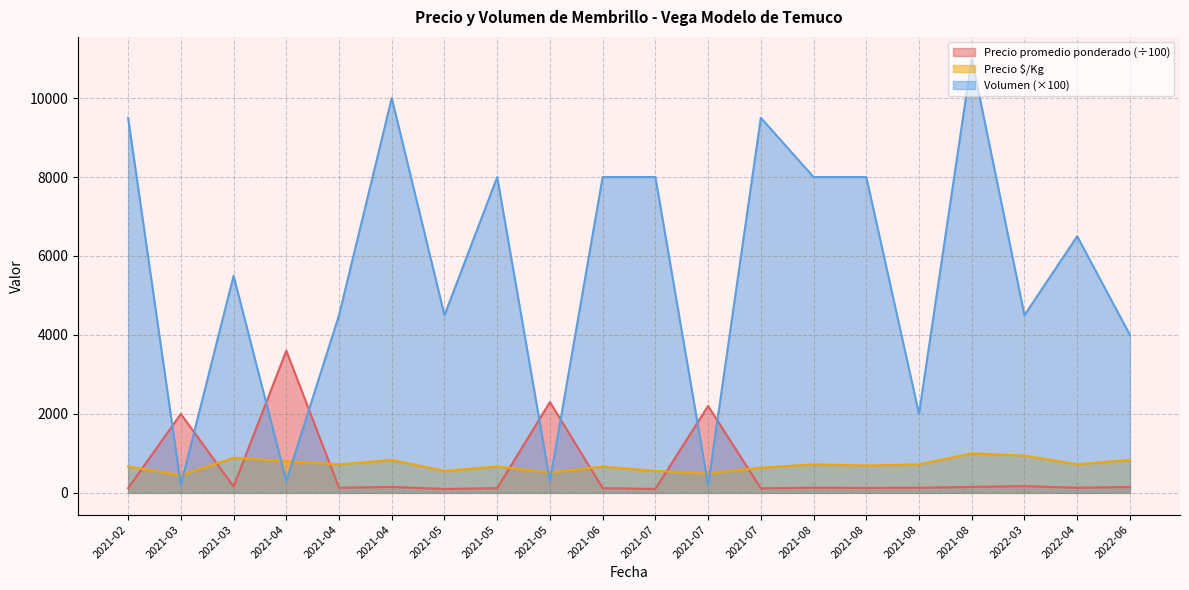

Does the chart display data point markers on the line(s)?

No